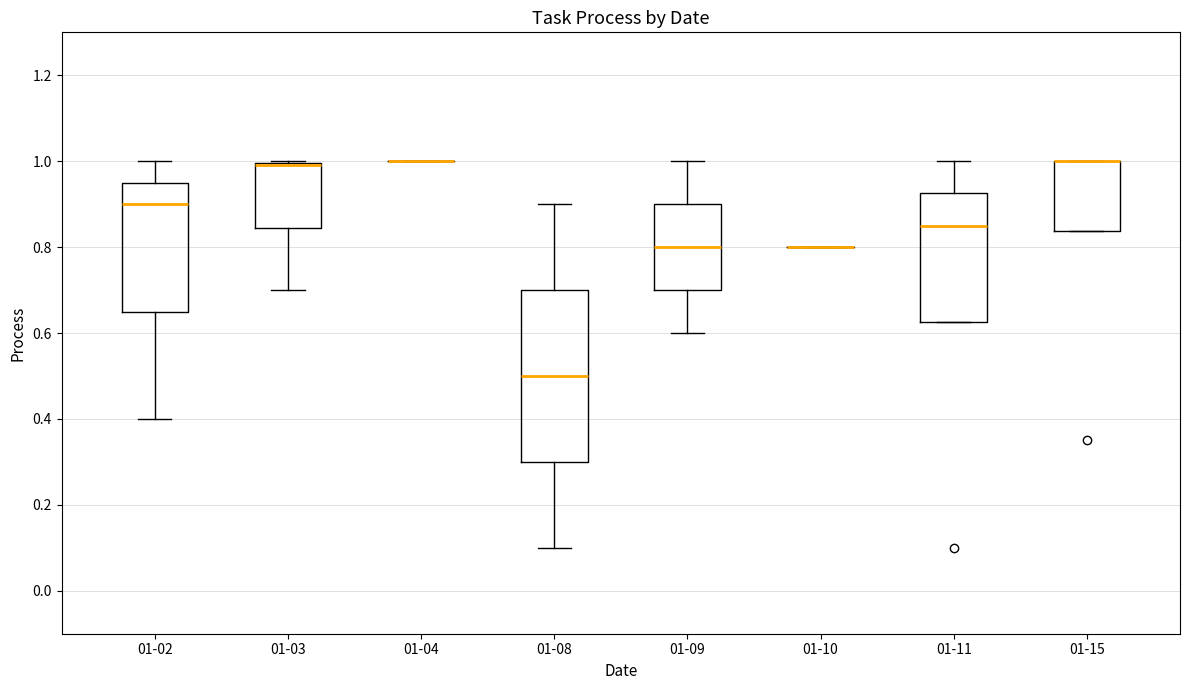

Reading left to right, read every box against the y-axis: the position of its median line, the range the box covers, and the ends of its whiskers. The values are not printed on the chart, so give them approximately, as read against the axis.

01-02: median 0.90, box 0.66 to 0.96, whiskers 0.40 to 1.00
01-03: median 1.00 (drawn on the box's upper edge), box 0.84 to 1.00, whiskers 0.70 to 1.00
01-04: box collapsed to a line at 1.00, whiskers 1.00 to 1.00
01-08: median 0.50, box 0.30 to 0.70, whiskers 0.10 to 0.90
01-09: median 0.80, box 0.70 to 0.90, whiskers 0.60 to 1.00
01-10: box collapsed to a line at 0.80, whiskers 0.80 to 0.80
01-11: median 0.86, box 0.62 to 0.92, whiskers 0.62 to 1.00
01-15: median 1.00 (drawn on the box's upper edge), box 0.84 to 1.00, whiskers 0.84 to 1.00